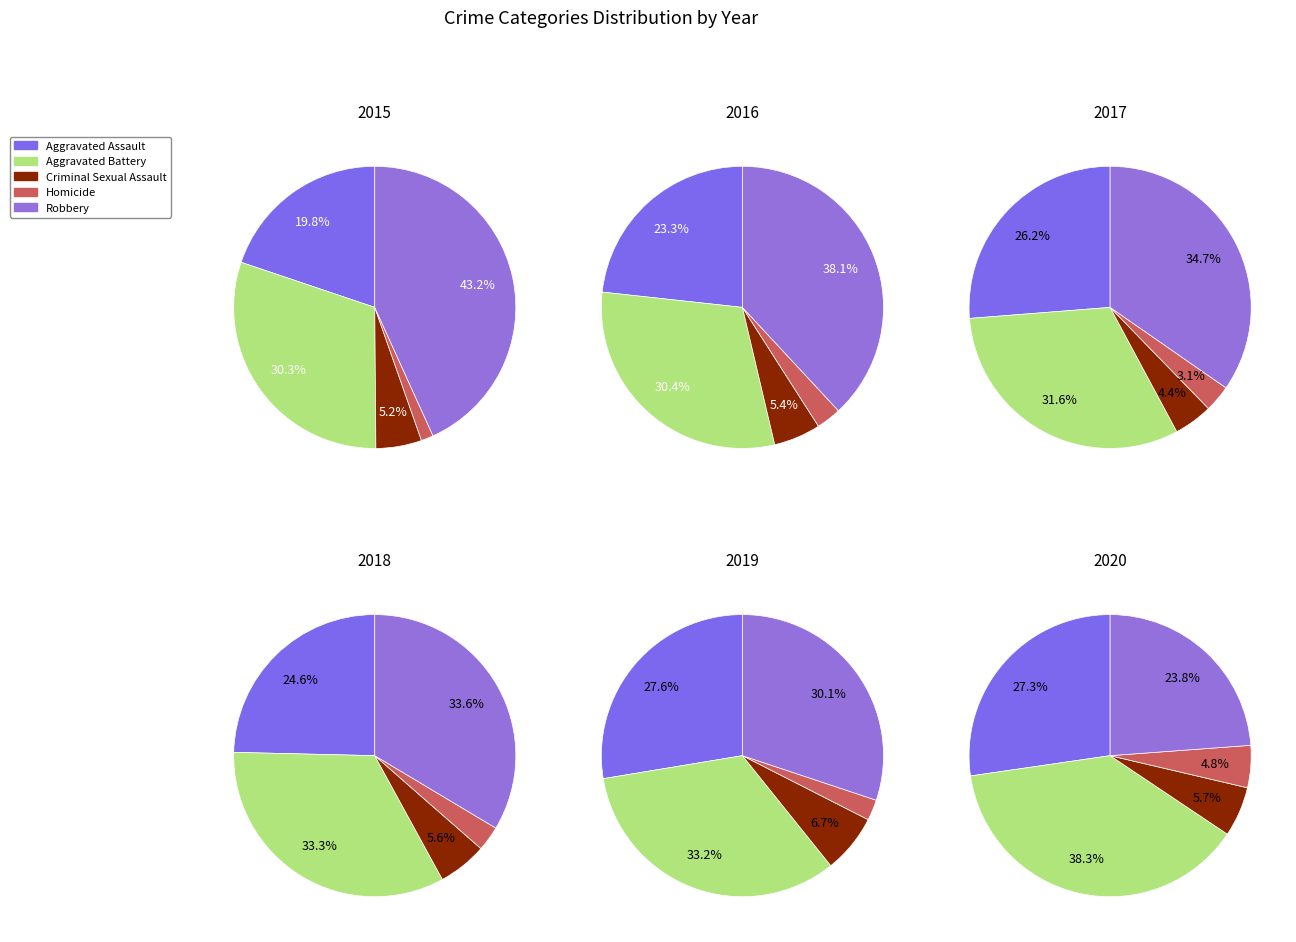

The Homicide slice represents 1% of the pie. True or false?

True